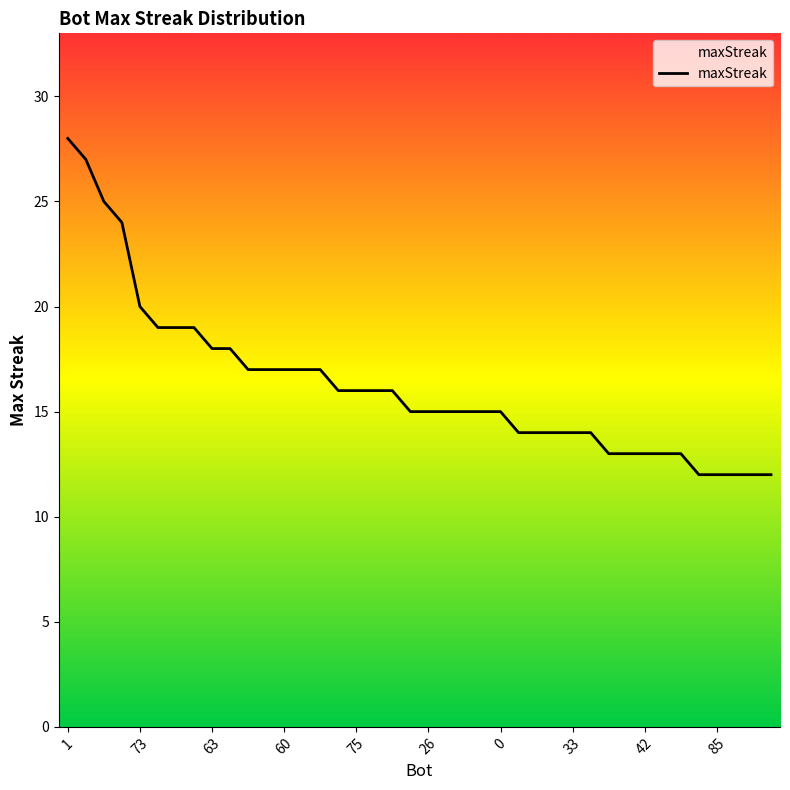

What is the greatest value displayed?

28